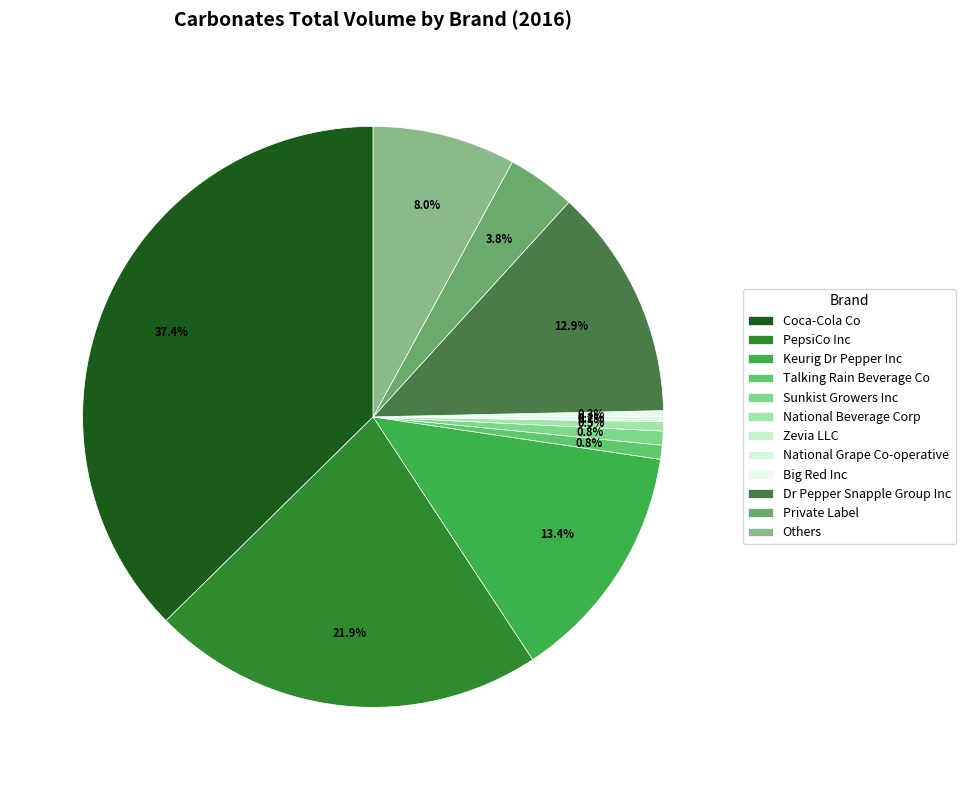

Is it true that Coca-Cola Co is 28% of the pie?

False